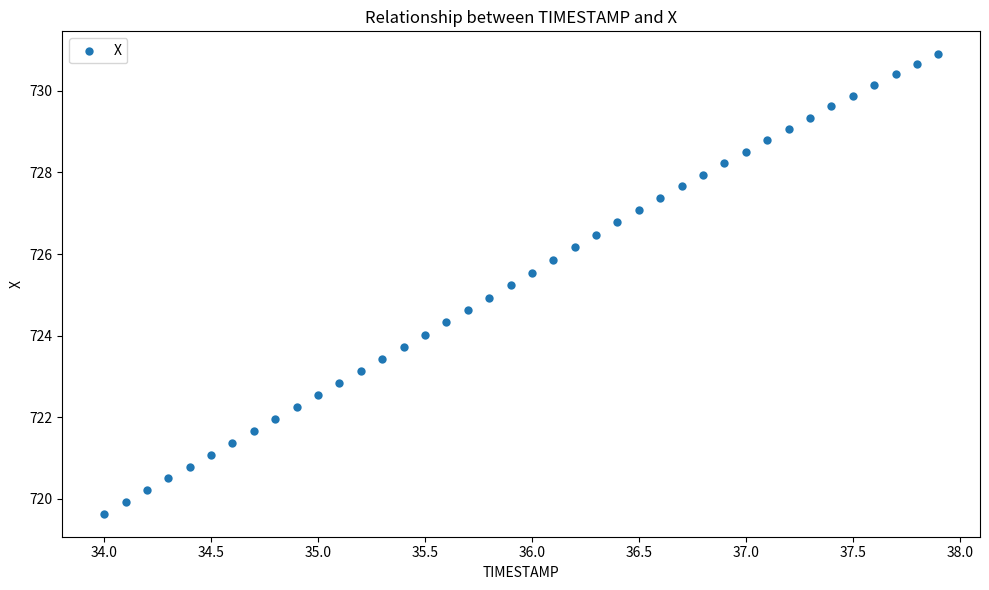

What is the range of X values (max minus min)?

3.9